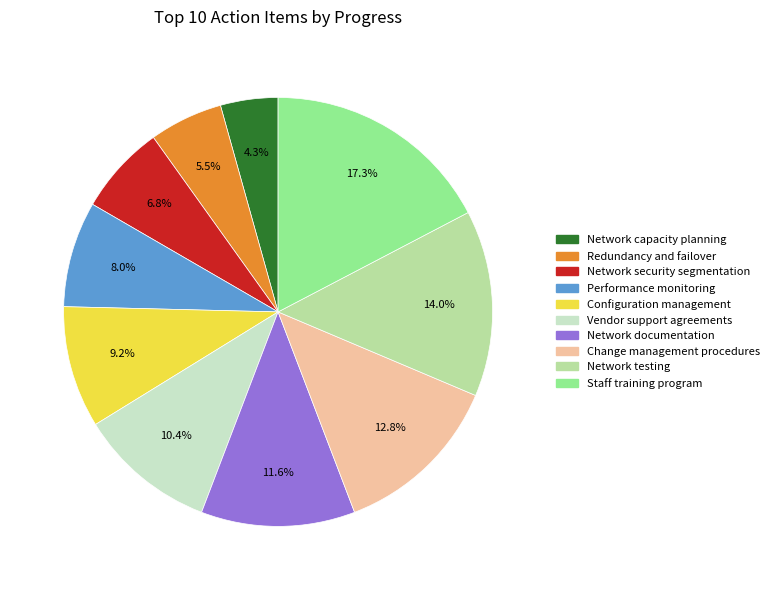

Is there a majority slice in this chart?

No